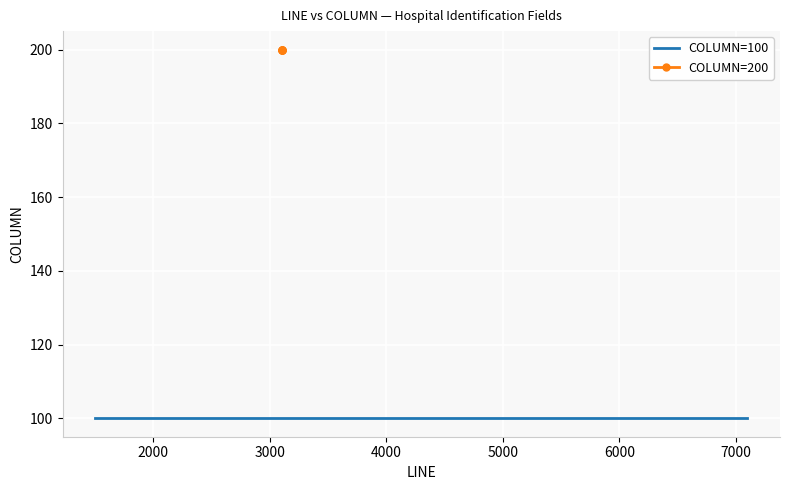

Which label corresponds to the smallest value in the chart?

3101